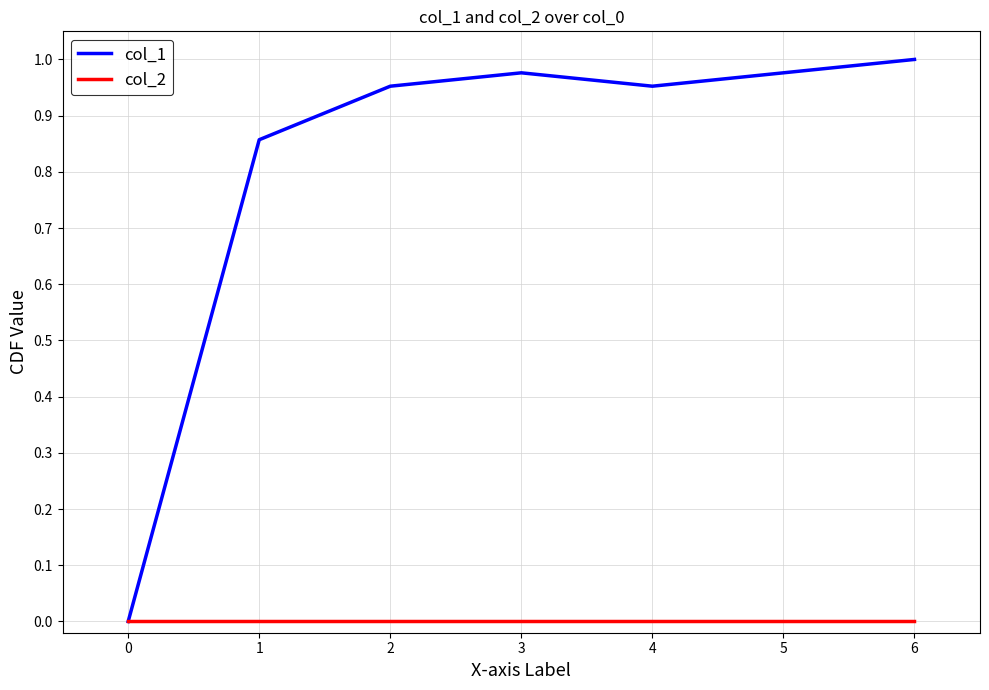

Which series has the widest spread of values?

col_1